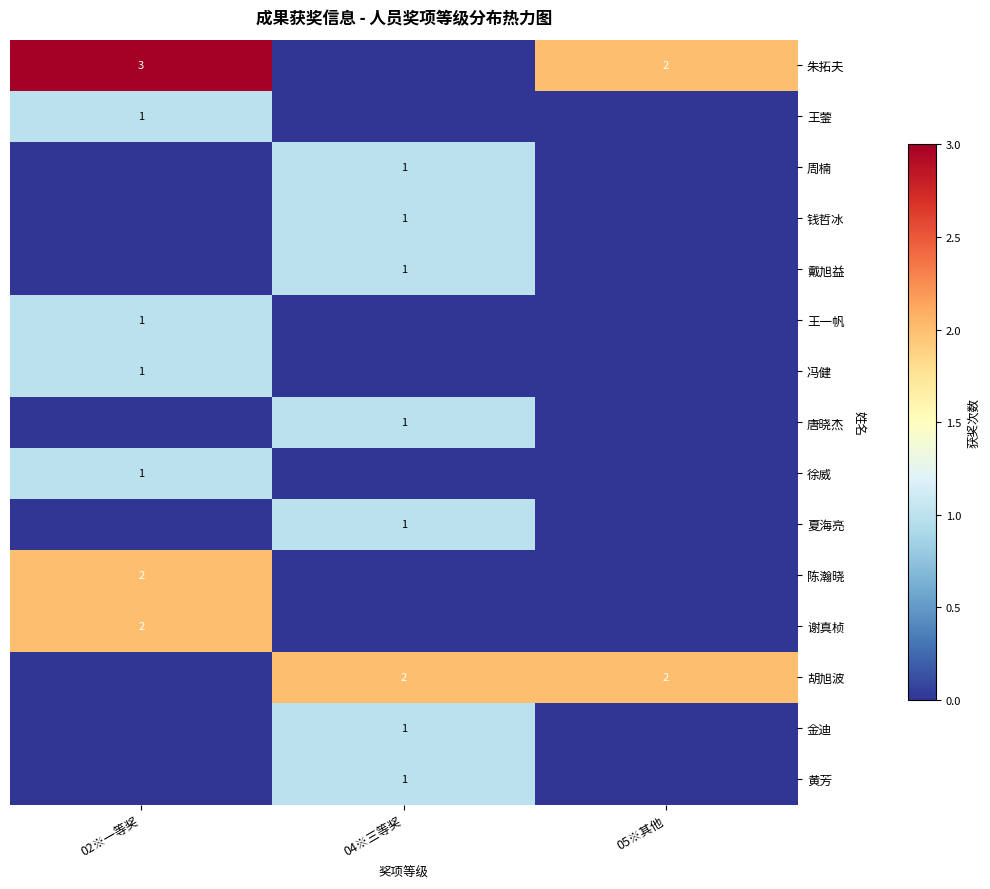

Is it true that 戴旭益 equals 1 at 04※三等奖?

True